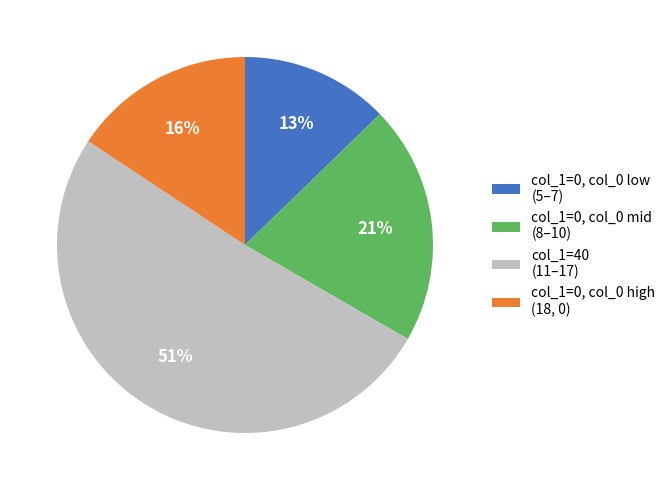

True or false: col_1=0, col_0 mid (8–10) accounts for 7% of the total.

False